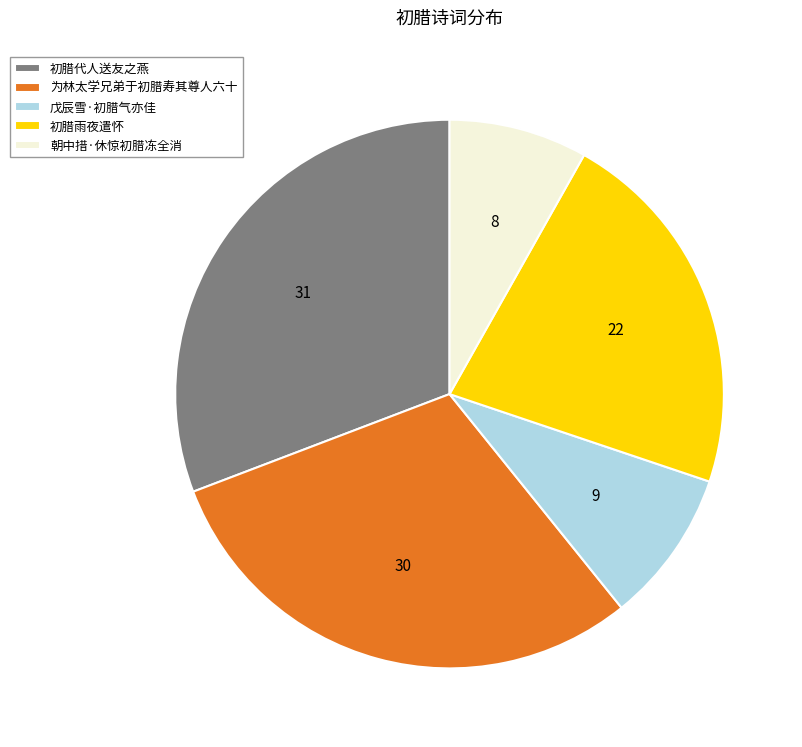

How many slices are in this pie chart?

5